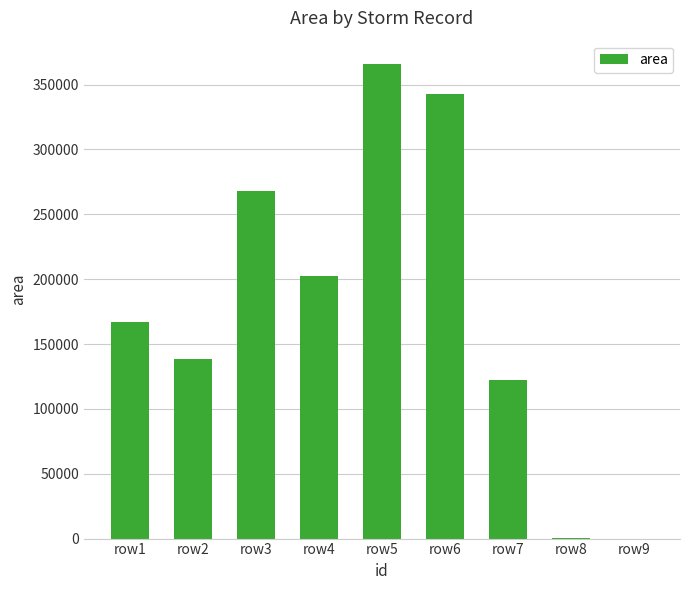

At which category does the chart reach its peak across all series?

row5